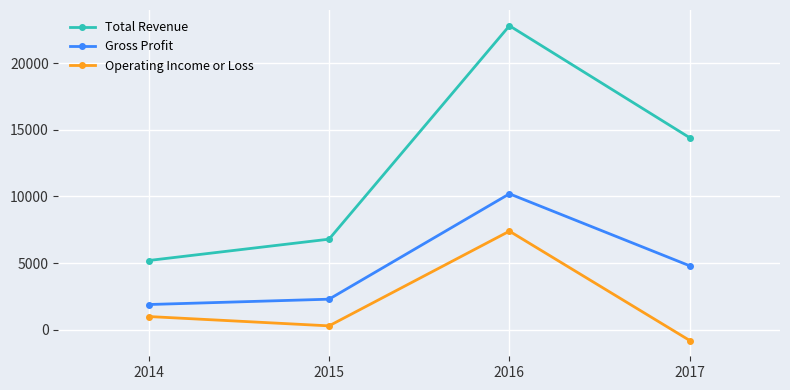

True or false: Total Revenue has a value of 11366 at 2015.

False